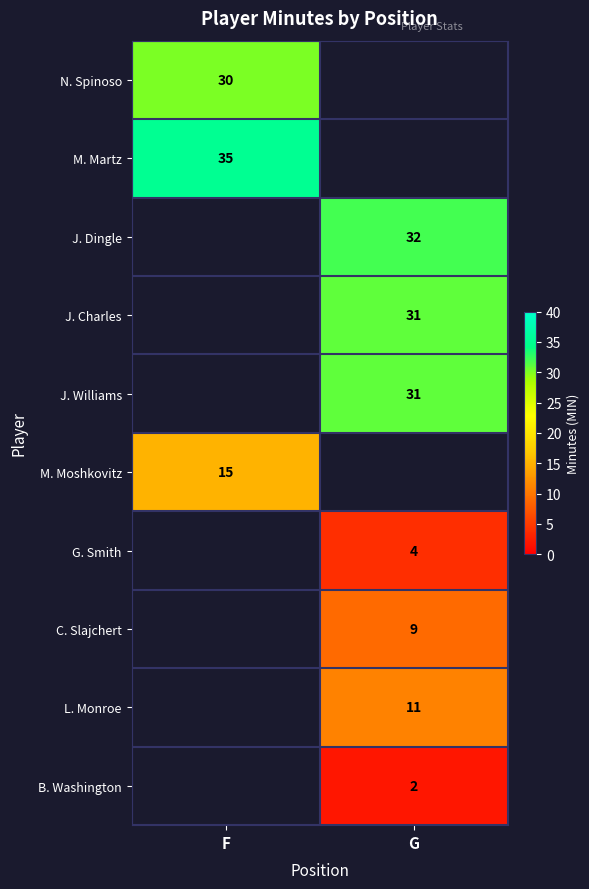

True or false: J. Charles has a value of 31 at G.

True